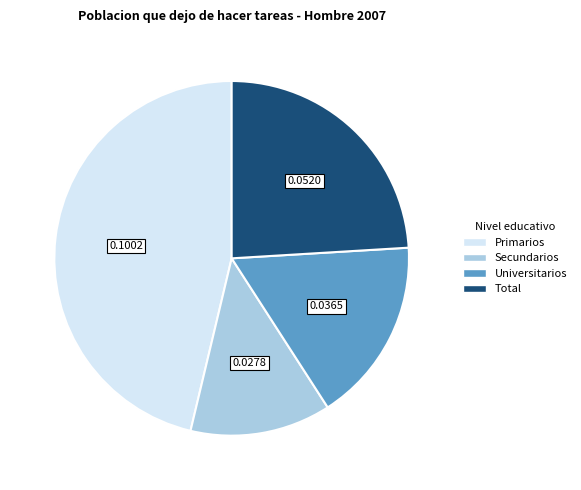

Combined, do Secundarios and Primarios account for over 50%?

Yes